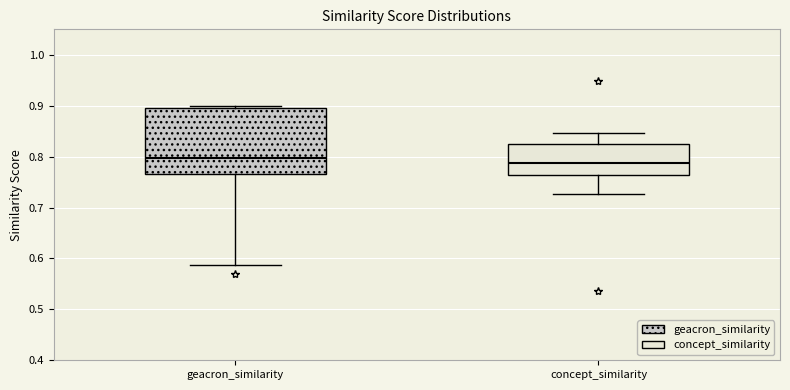

Where does the upper whisker of the box for concept_similarity end on the y-axis? The values are not printed on the chart, so give them approximately, as read against the axis.

0.85